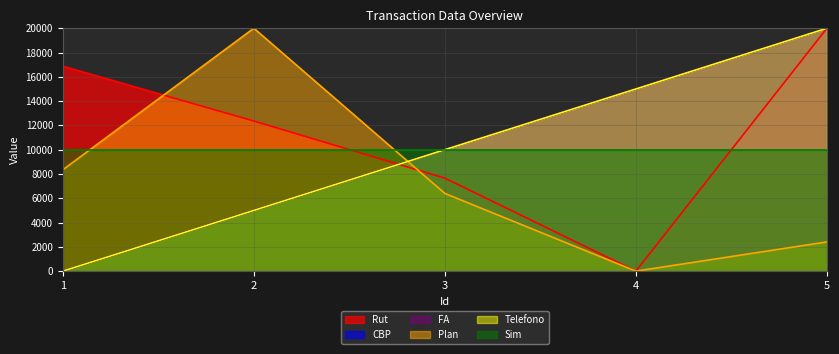

What is the greatest value displayed?

20000.0